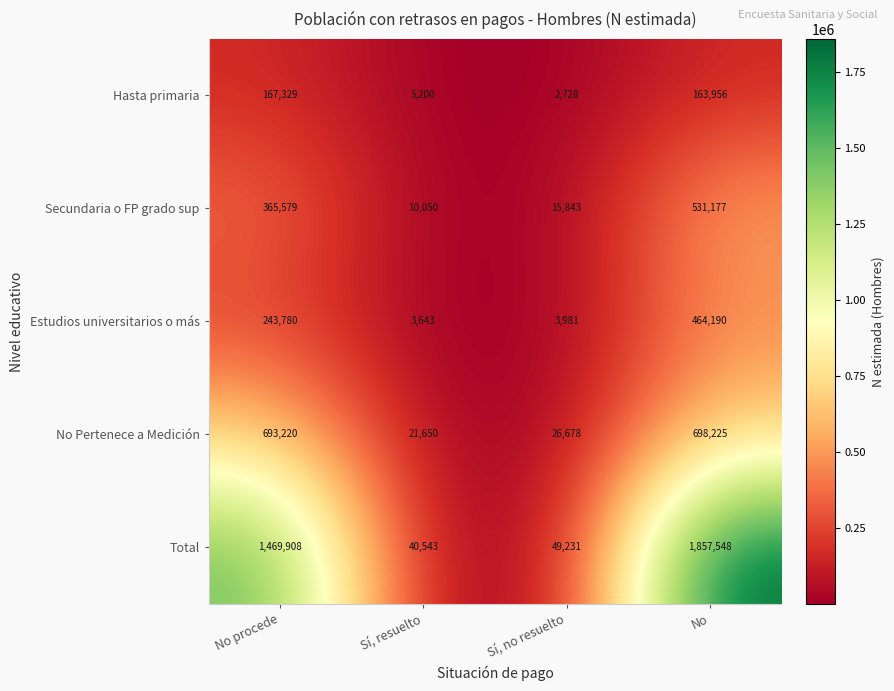

At No, list the series in order from largest to smallest.

Total, No Pertenece a Medición, Secundaria o FP grado sup, Estudios universitarios o más, Hasta primaria